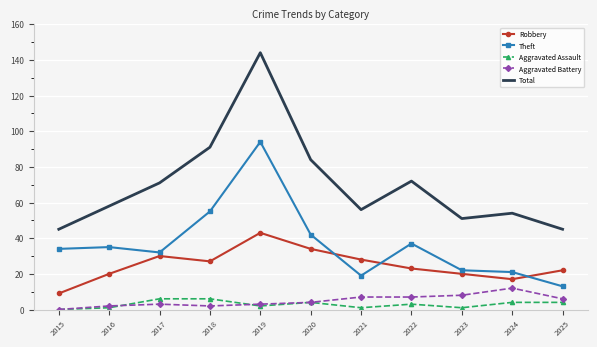

Rank the series at 2018 from lowest to highest value.

Aggravated Battery, Aggravated Assault, Robbery, Theft, Total